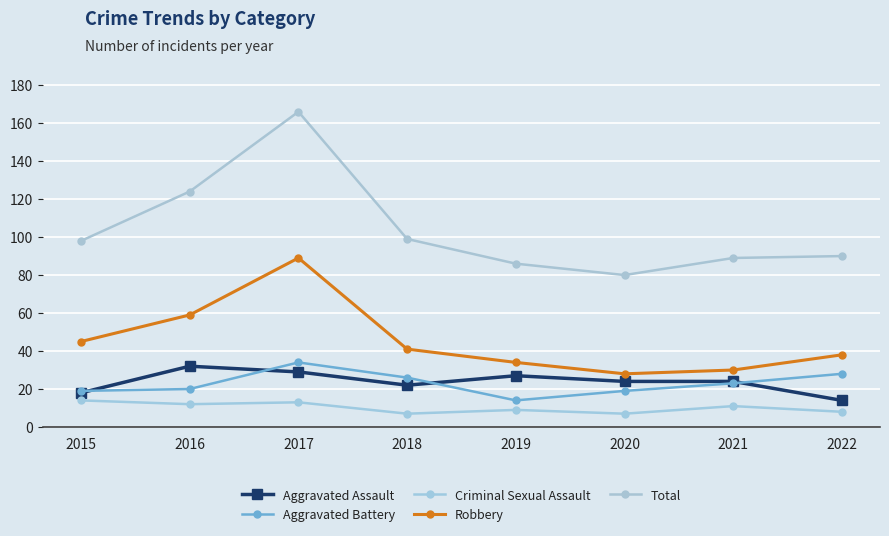

How many series are shown in this chart?

5